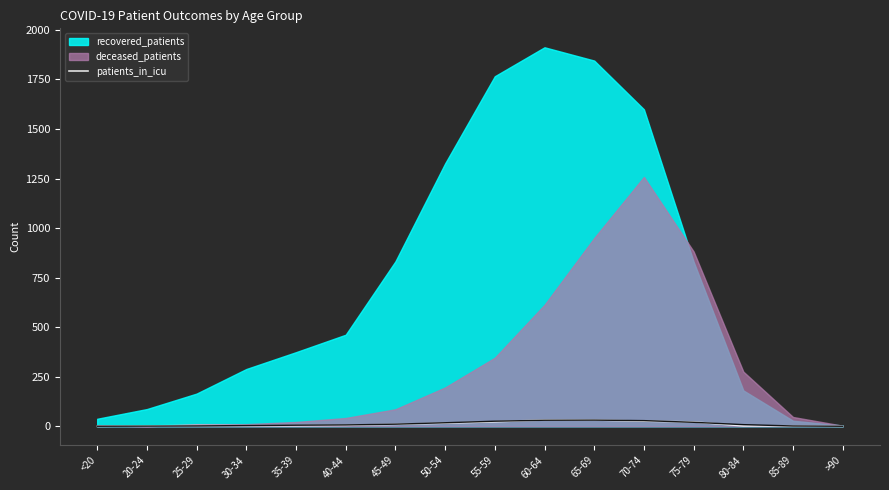

True or false: the data shows 0 at >90.

True